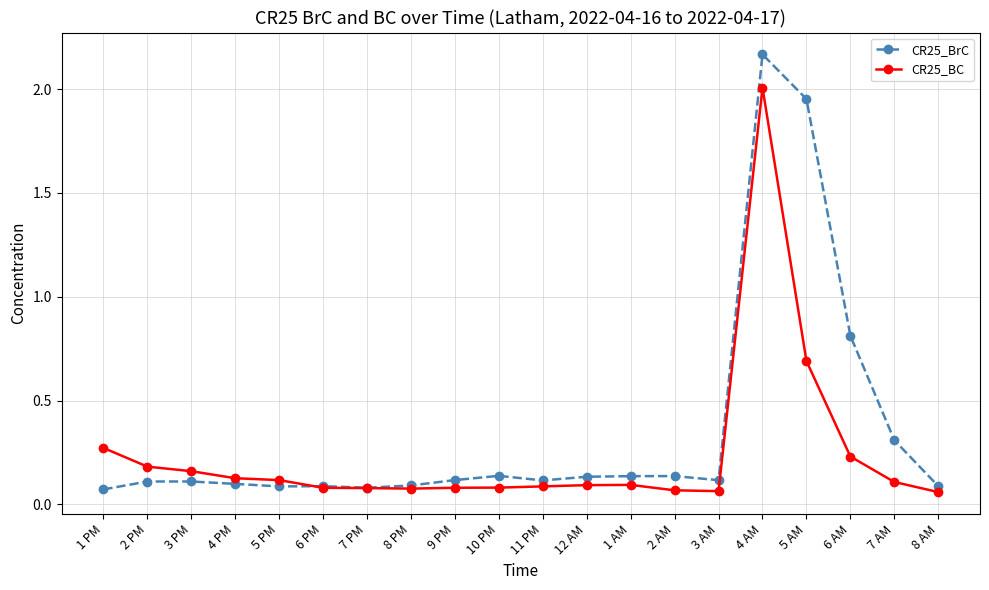

At which label does CR25_BC reach its peak?

4 AM